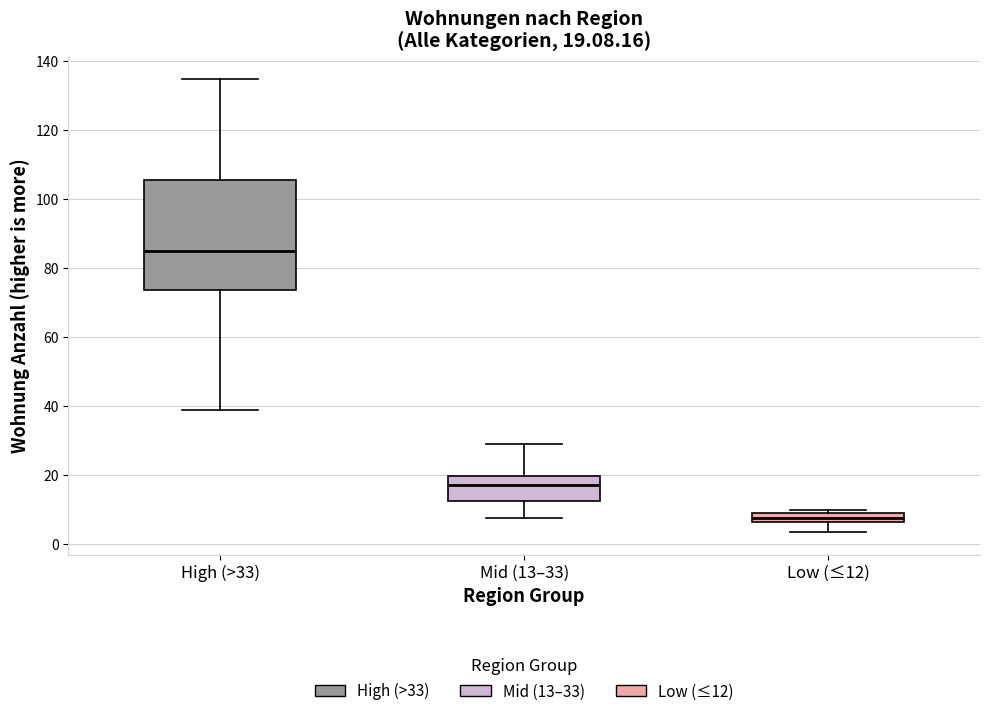

Which box has the highest median line?

High (>33)